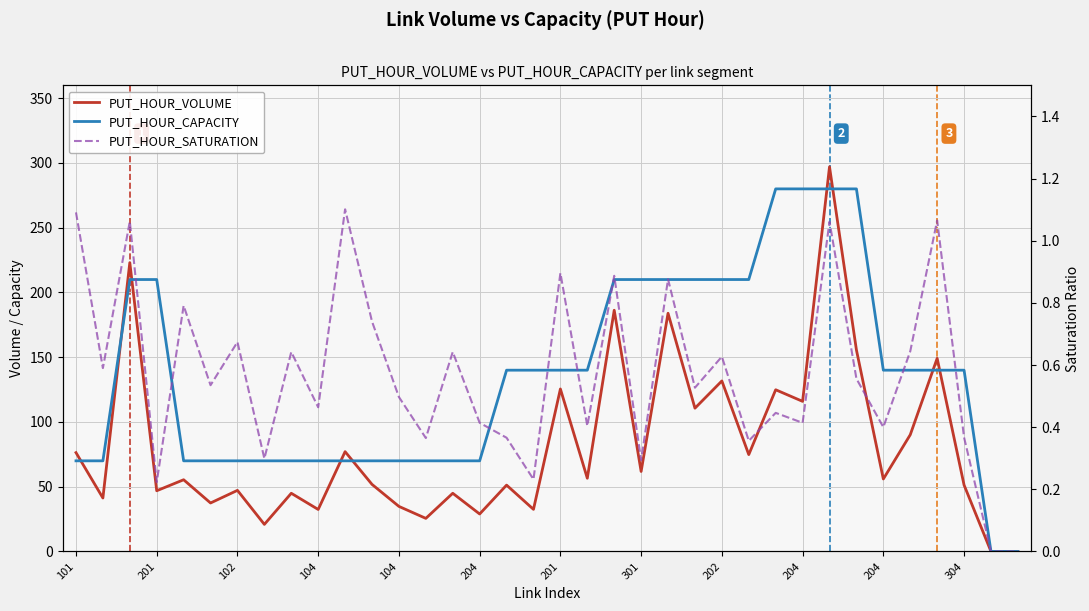

Rank the series by their average value, from highest to lowest.

PUT_HOUR_CAPACITY, PUT_HOUR_VOLUME, PUT_HOUR_SATURATION